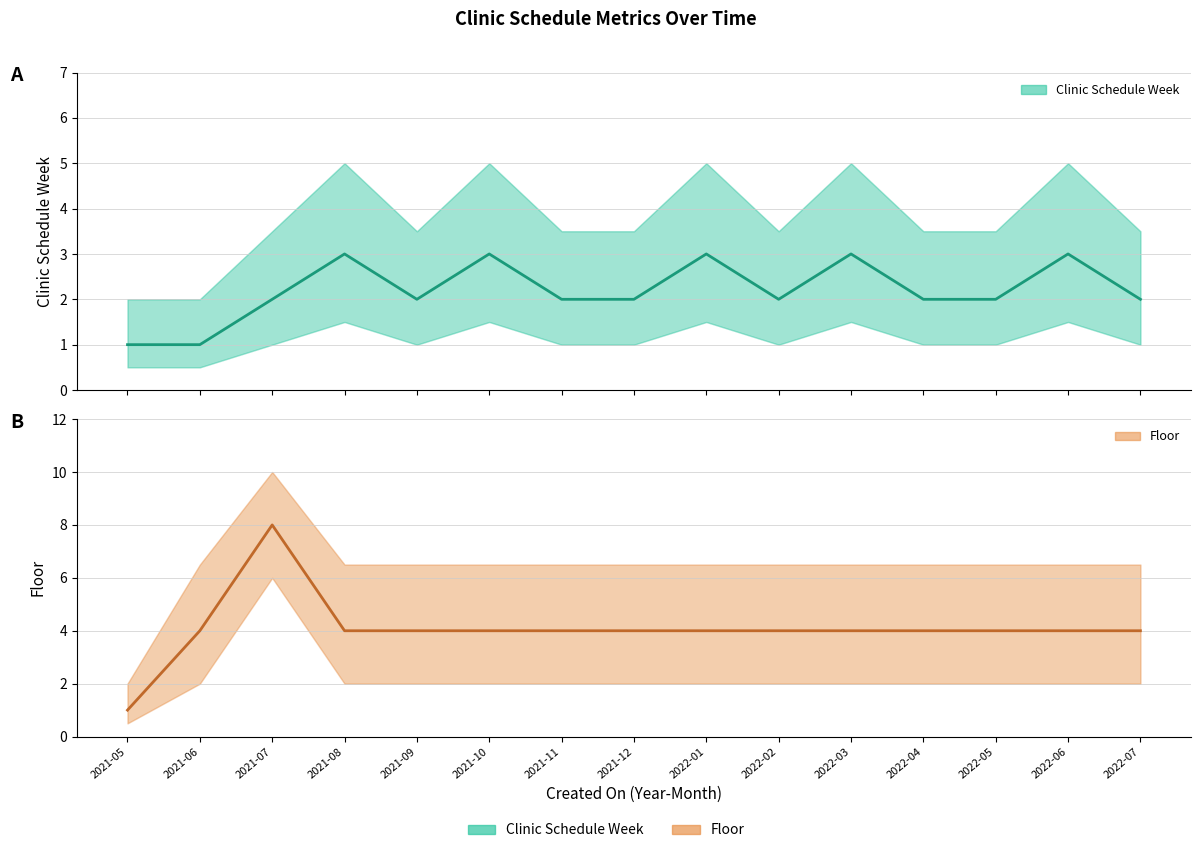

The Floor series shows 0 at 2021-05. True or false?

False